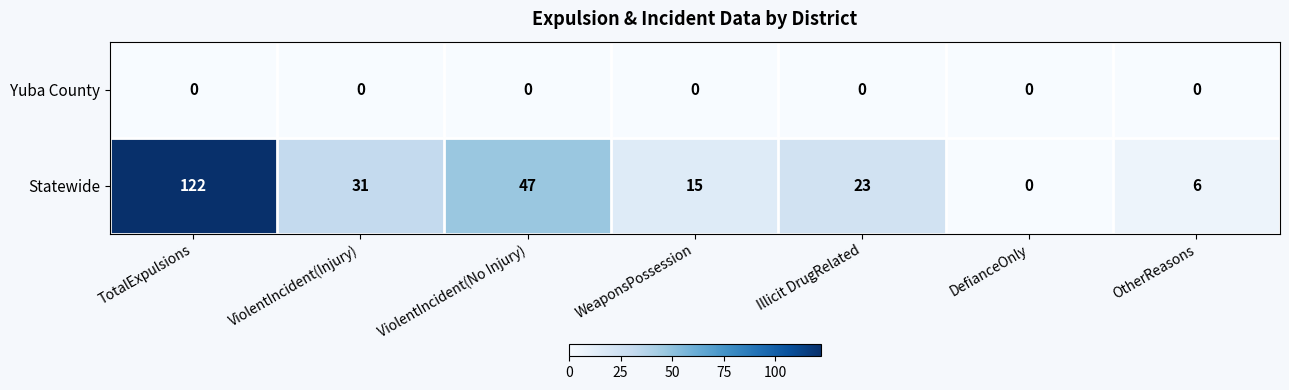

What is the difference between the highest and lowest values at TotalExpulsions?

122